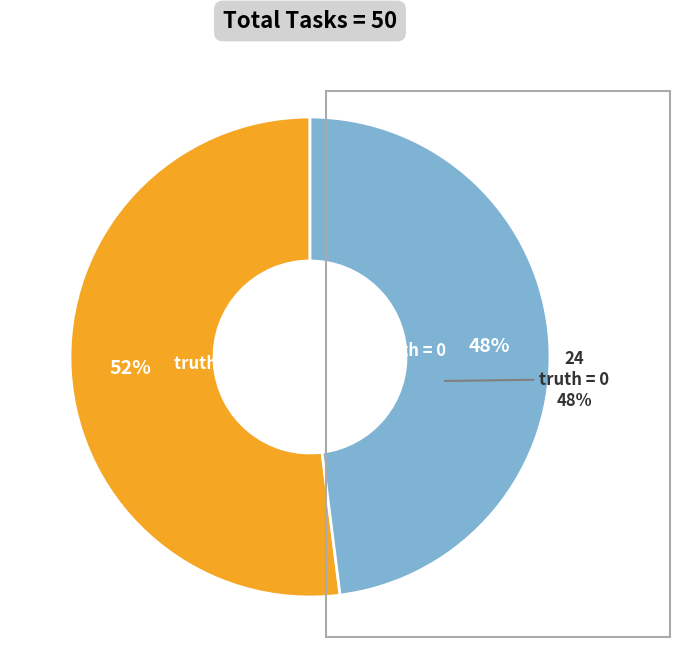

Combined, what portion of the pie is truth = 0 and truth = 1?

100.0%